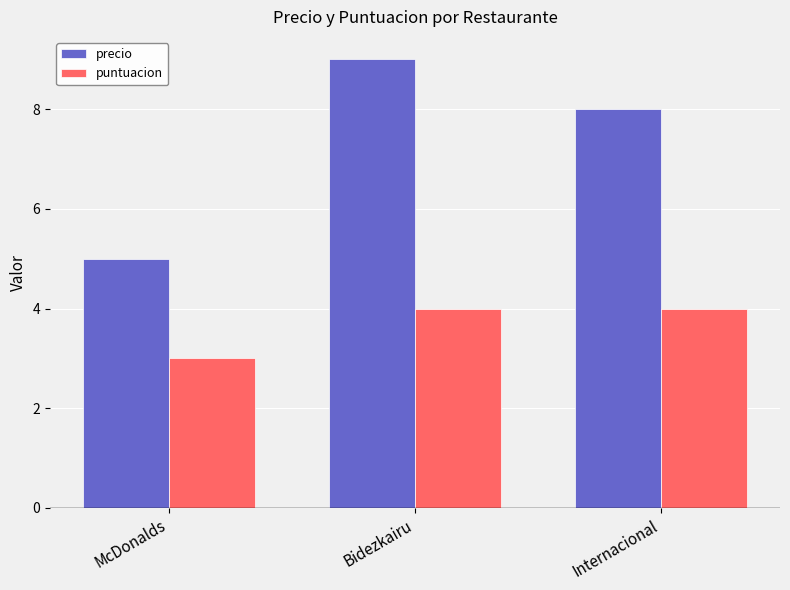

What are all the series names shown in the legend?

precio, puntuacion